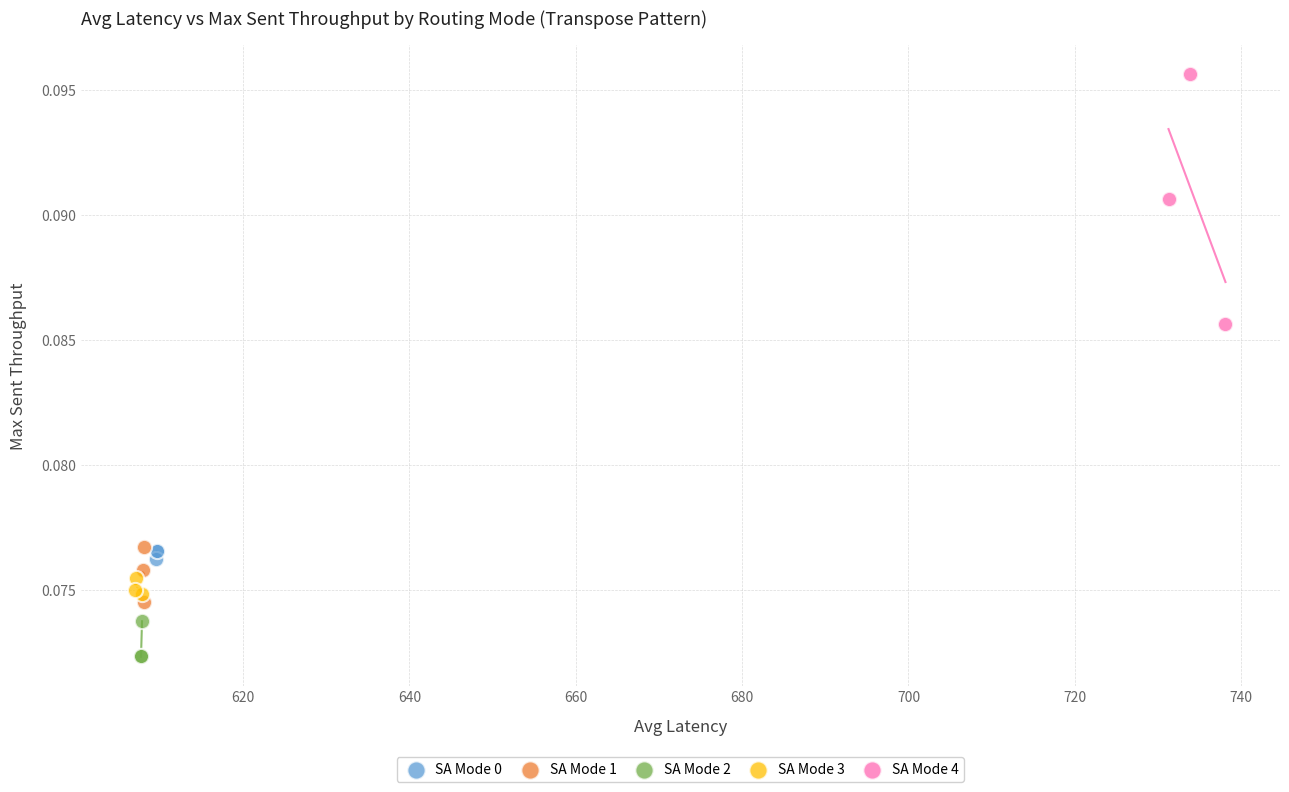

Which series reaches the minimum Y coordinate?

SA Mode 2